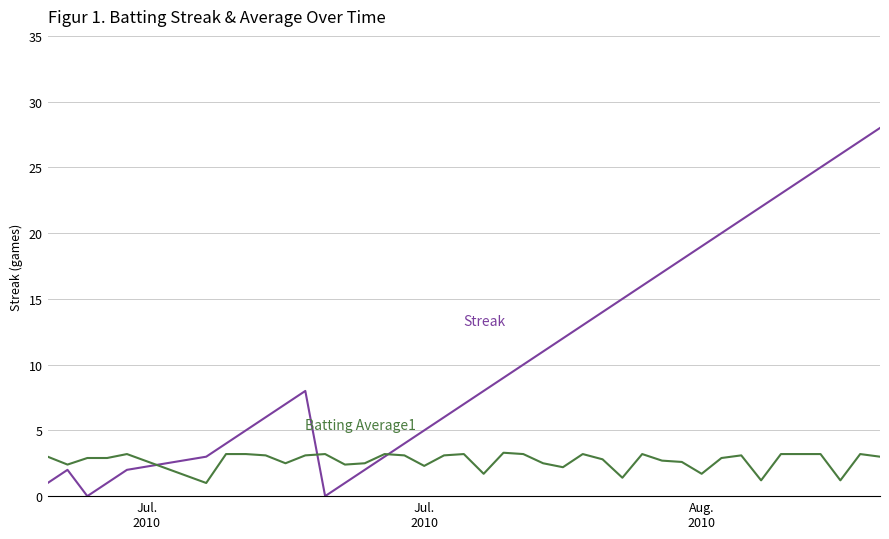

What is the maximum value shown in the chart?

28.0